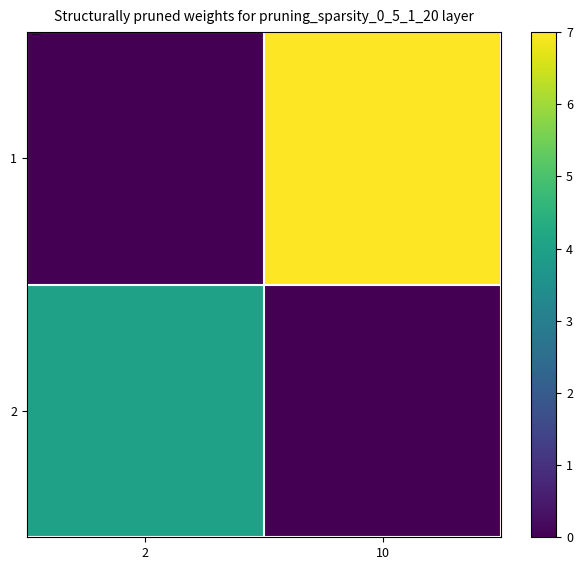

At which category is the sum across all series the highest?

10